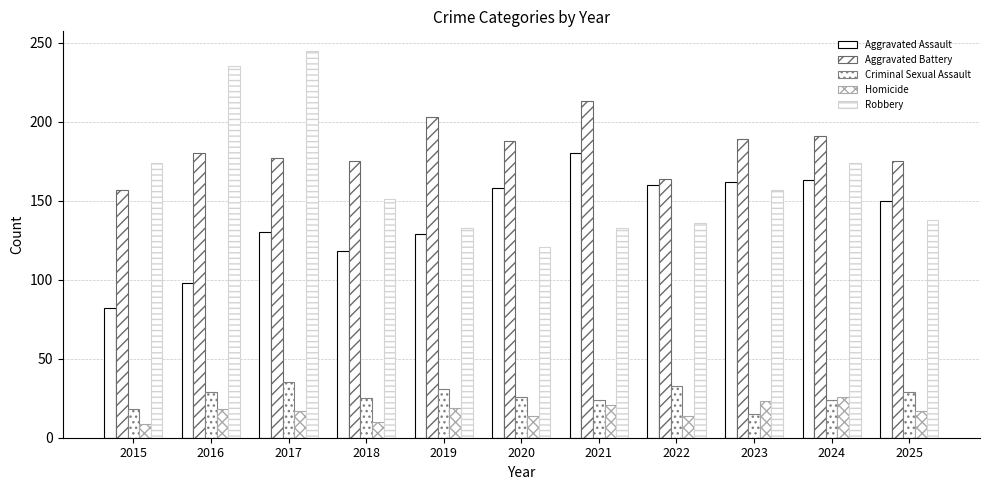

Is the value of Aggravated Assault at 2021 greater than the value of Homicide at 2018?

Yes